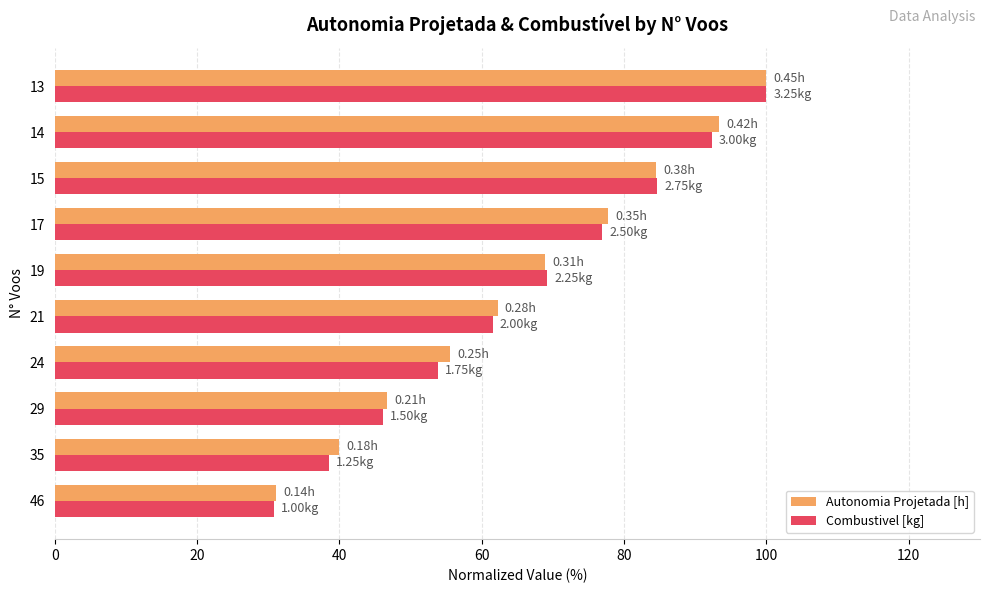

What are all the series names shown in the legend?

Autonomia Projetada [h], Combustivel [kg]